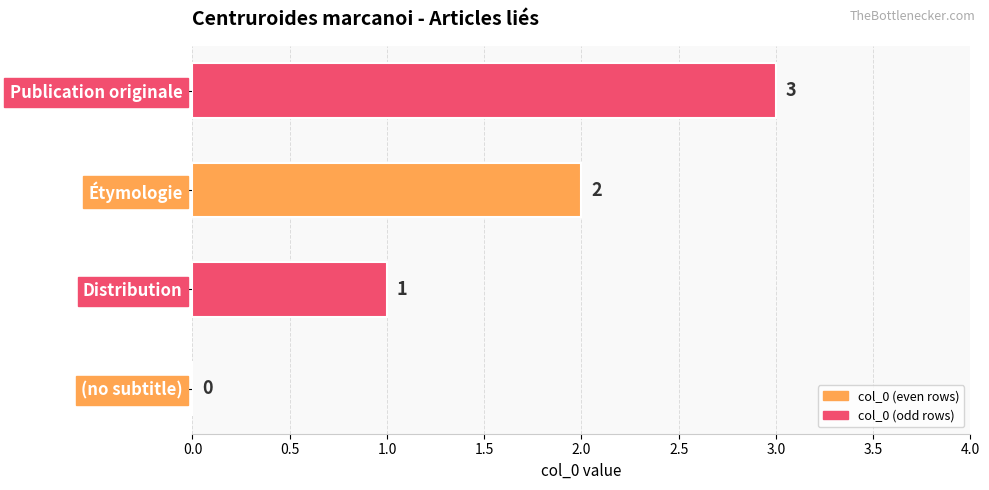

How many values are between 1 and 3?

3